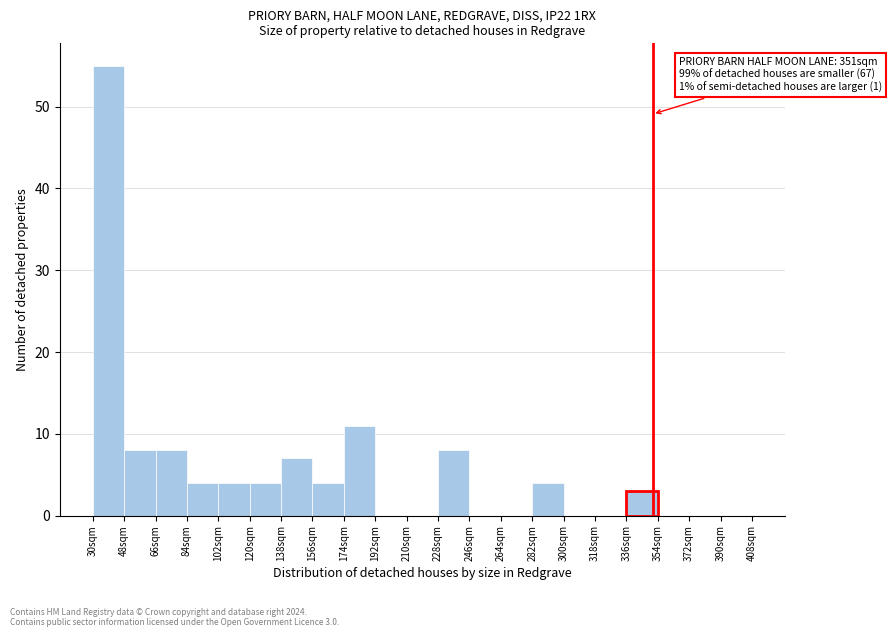

Which range on the x-axis has the tallest bar?

30 to 48